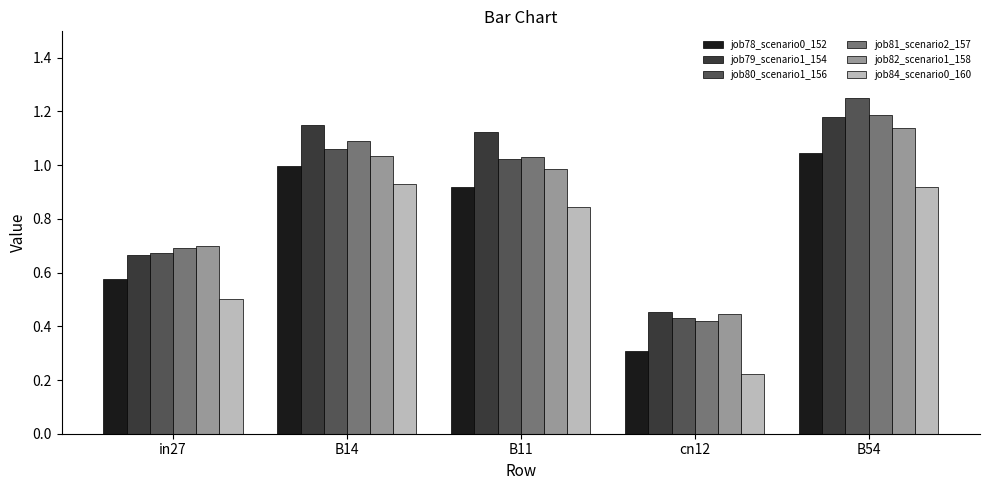

How many data points does each series have?

5